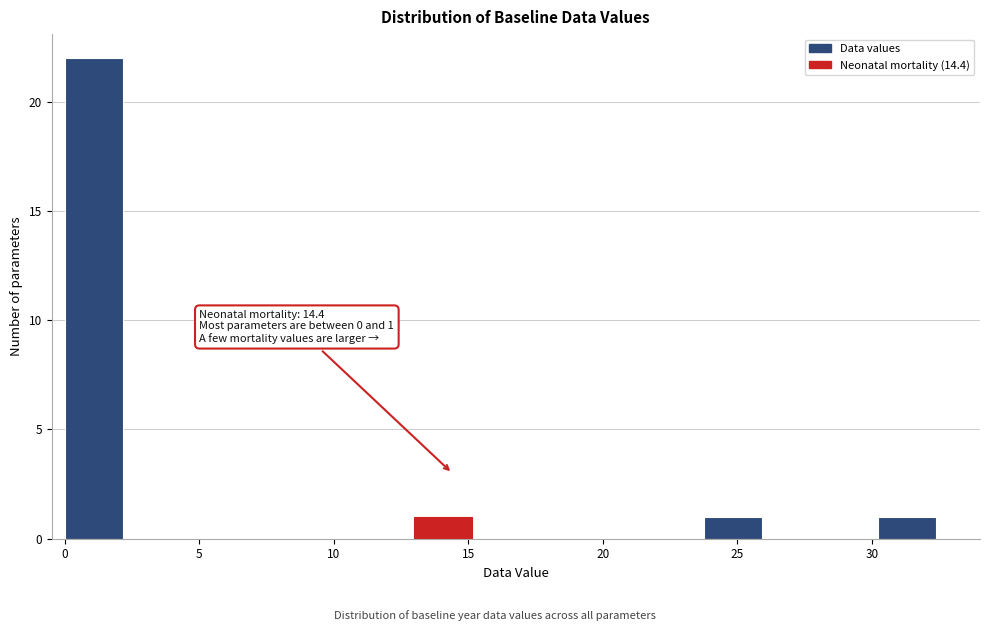

Over which range of the x-axis is the bar tallest?

0.0 to 2.0